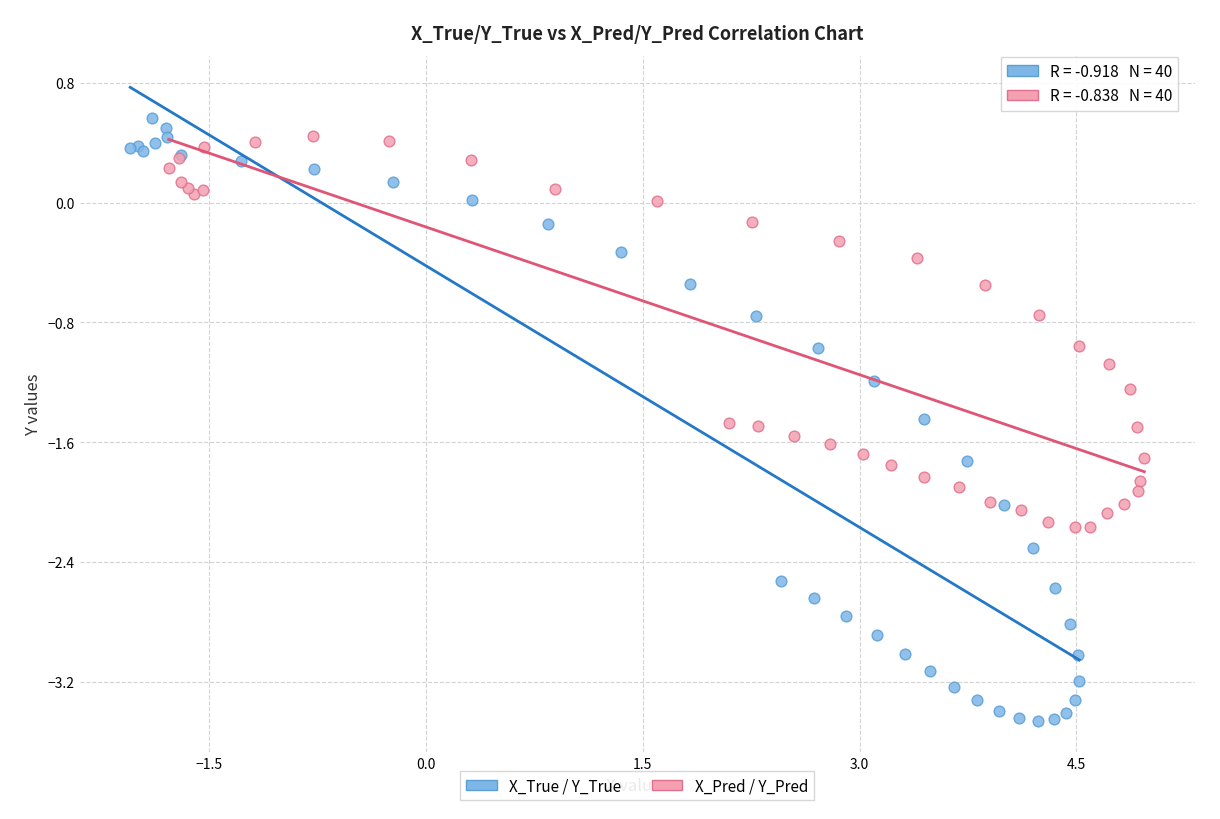

Which series reaches the minimum Y coordinate?

X_True / Y_True